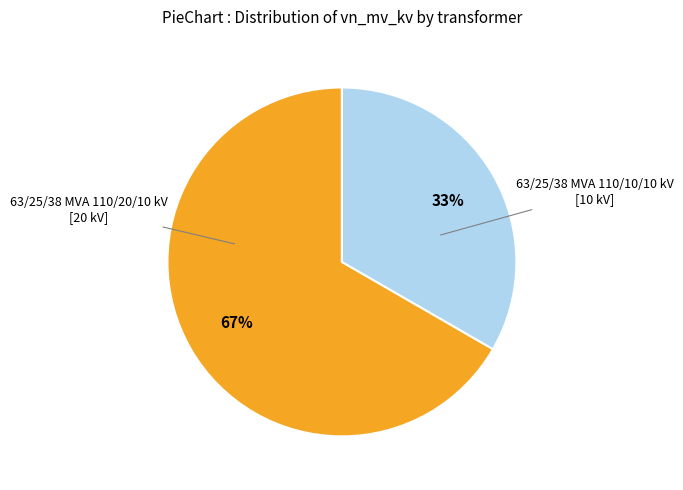

What percentage is the 63/25/38 MVA 110/10/10 kV slice, to the nearest percent?

33%